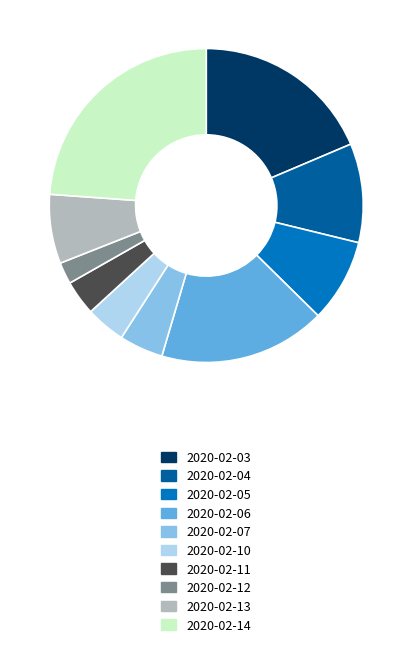

Which category has the smallest portion of the pie?

2020-02-12